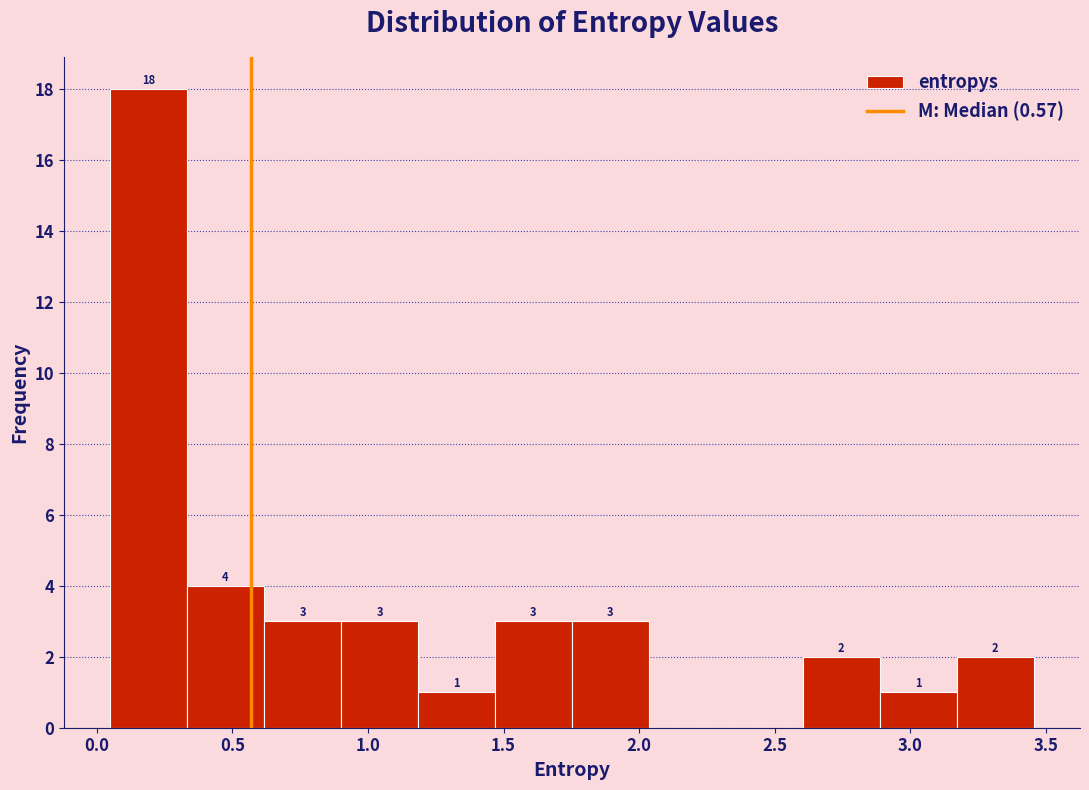

Over which range of the x-axis is the bar tallest?

0.05 to 0.35